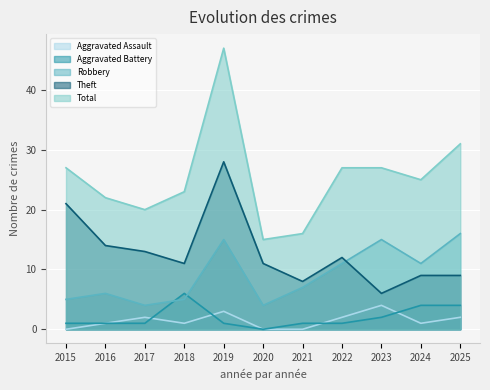

At which category is the sum across all series the highest?

2019